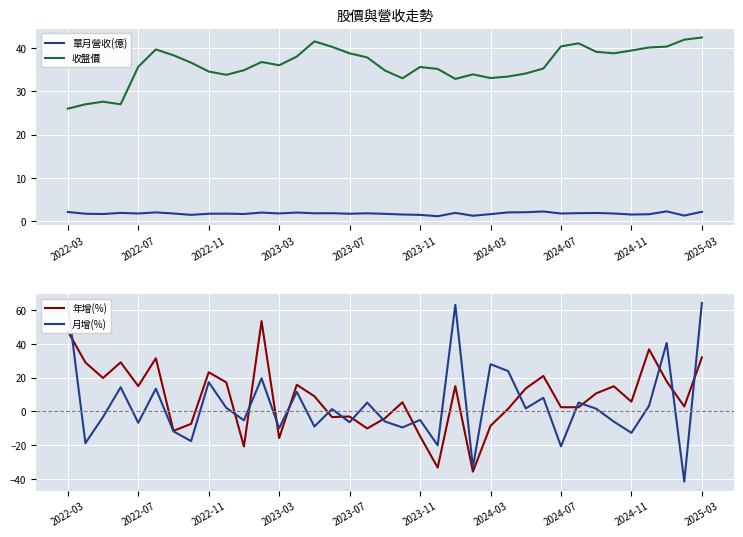

Is it true that 收盤價 equals 34.5 at 2022-03?

False